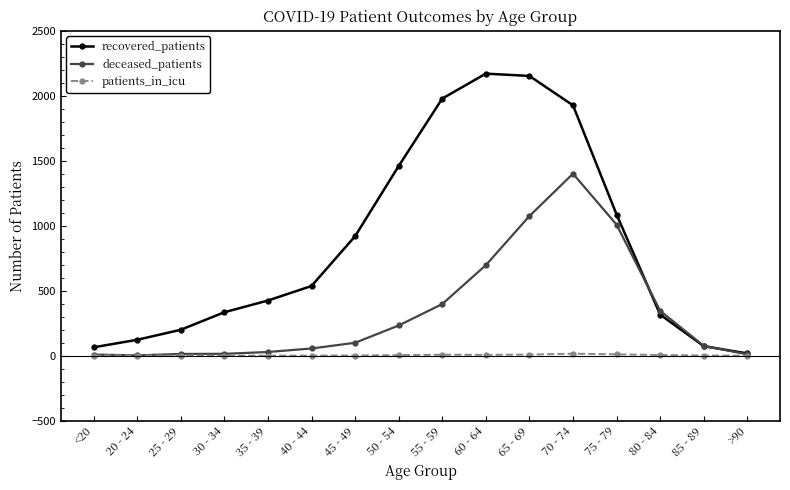

Is it true that patients_in_icu equals 10 at 75 - 79?

True